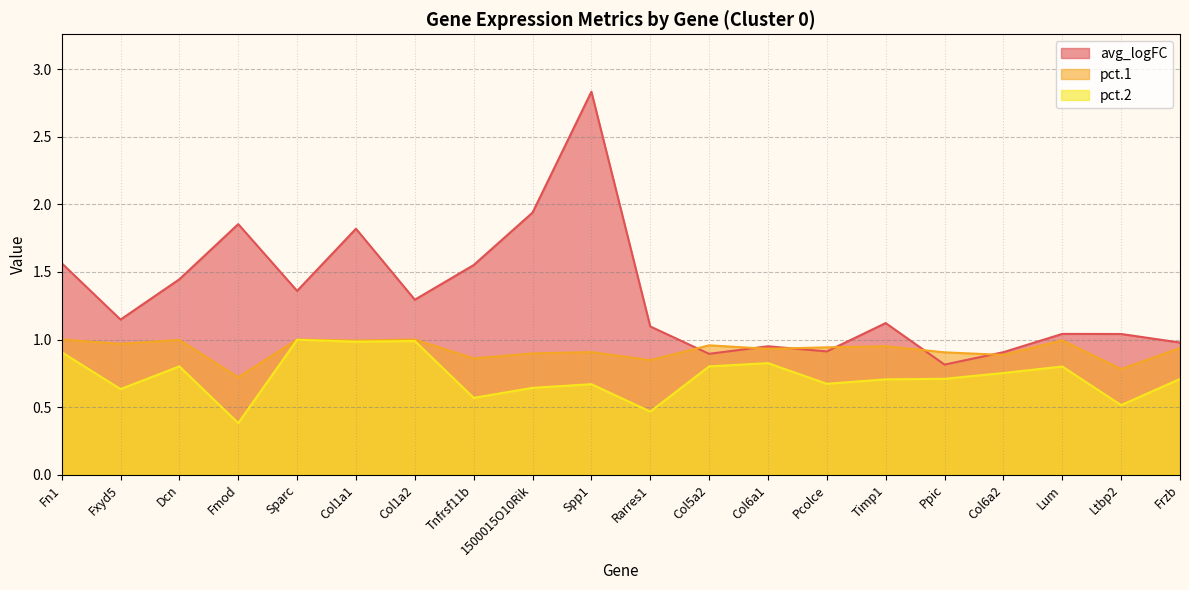

At which category does pct.2 reach its first local peak?

Dcn